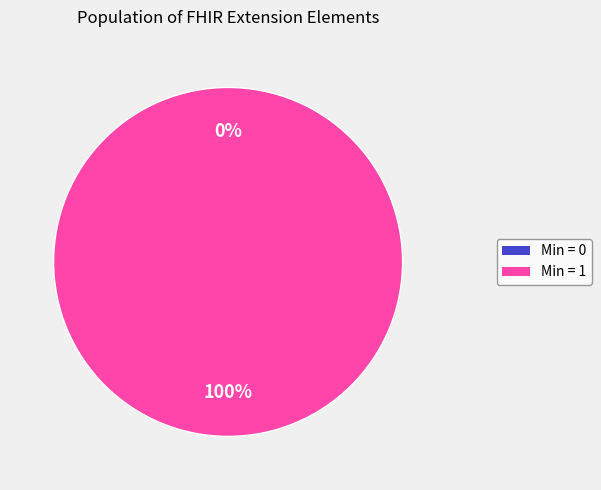

What is the majority slice?

Extension.value[x]